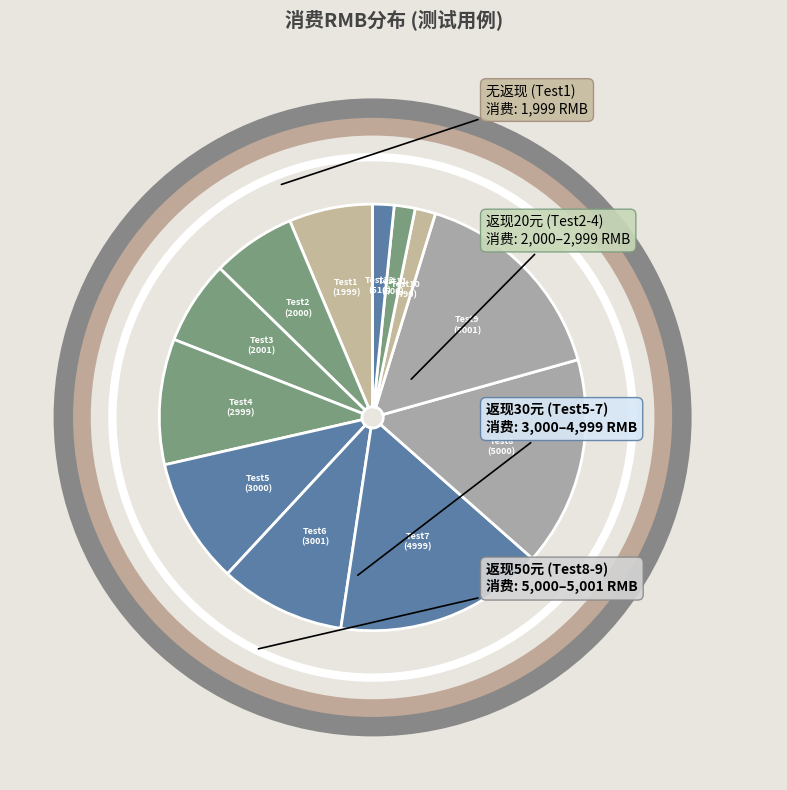

Does any single category account for the majority?

No